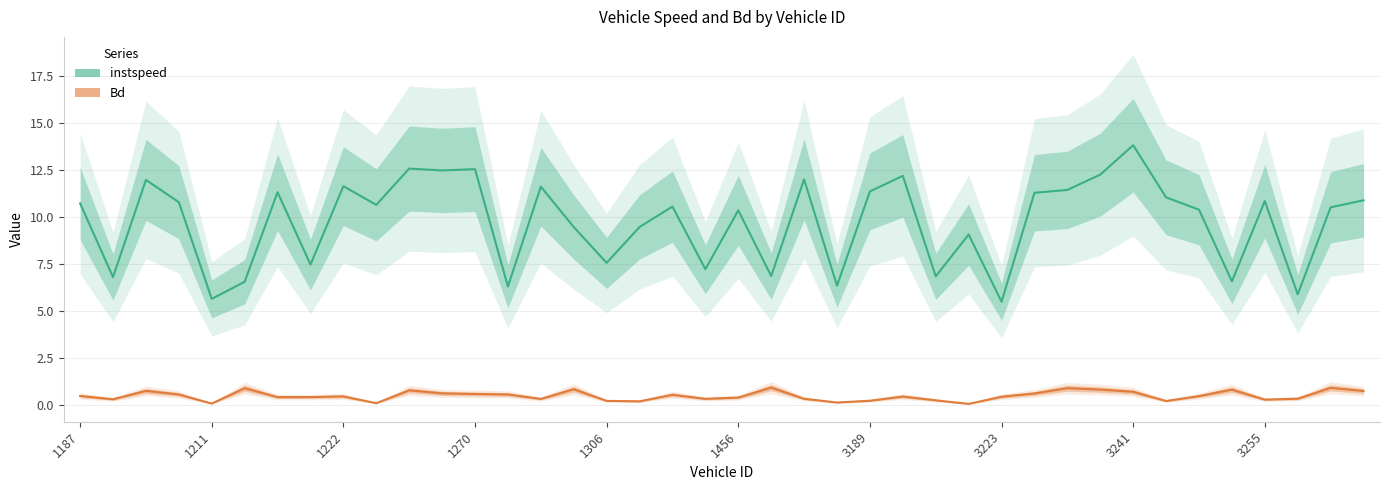

Which series has the widest spread of values?

instspeed